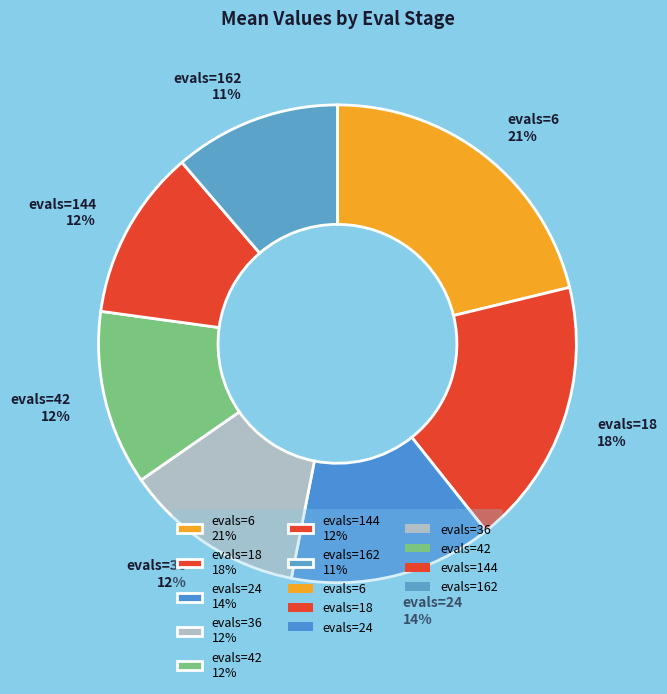

To the nearest percent, what is the average slice percentage?

14%